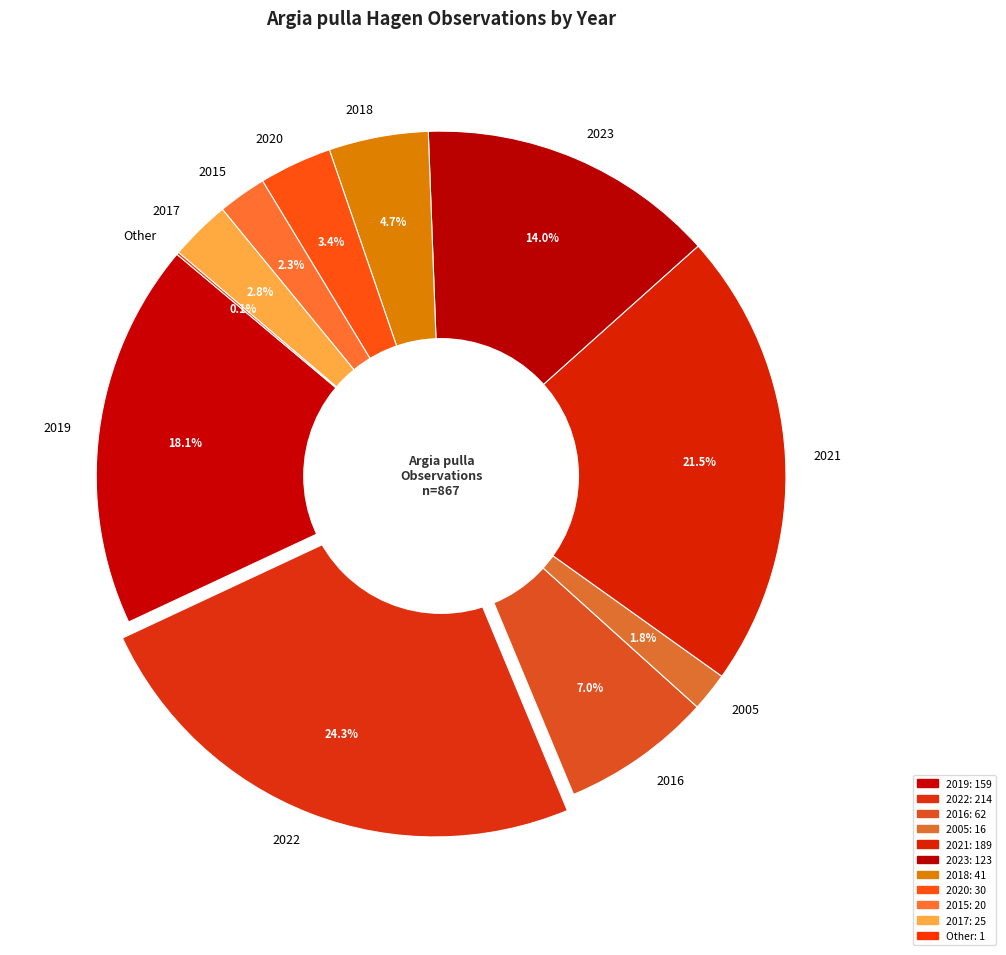

Is there any slice that represents more than half of the pie?

No